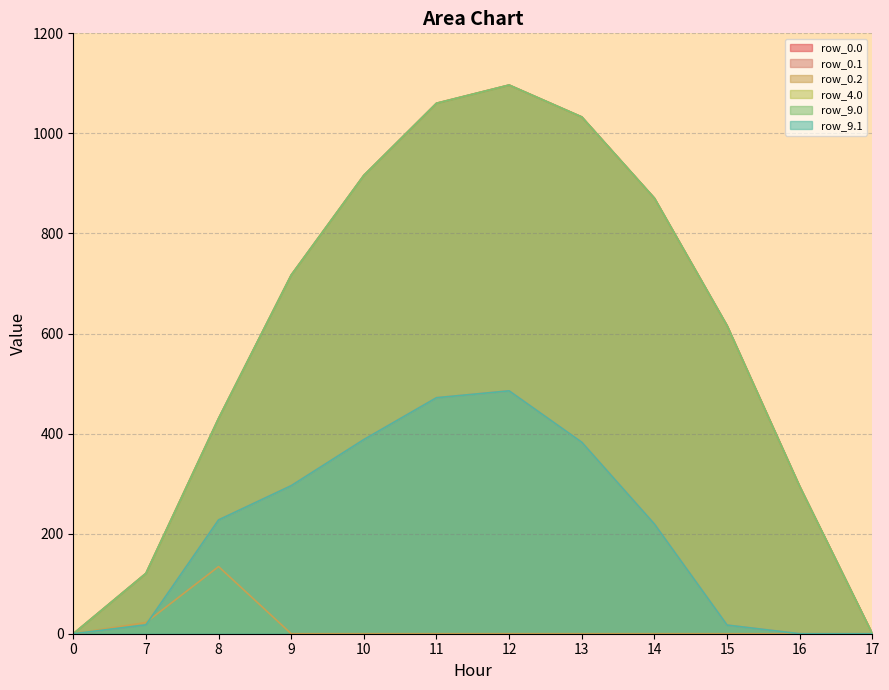

Which series has the largest range (max minus min)?

row_0.0